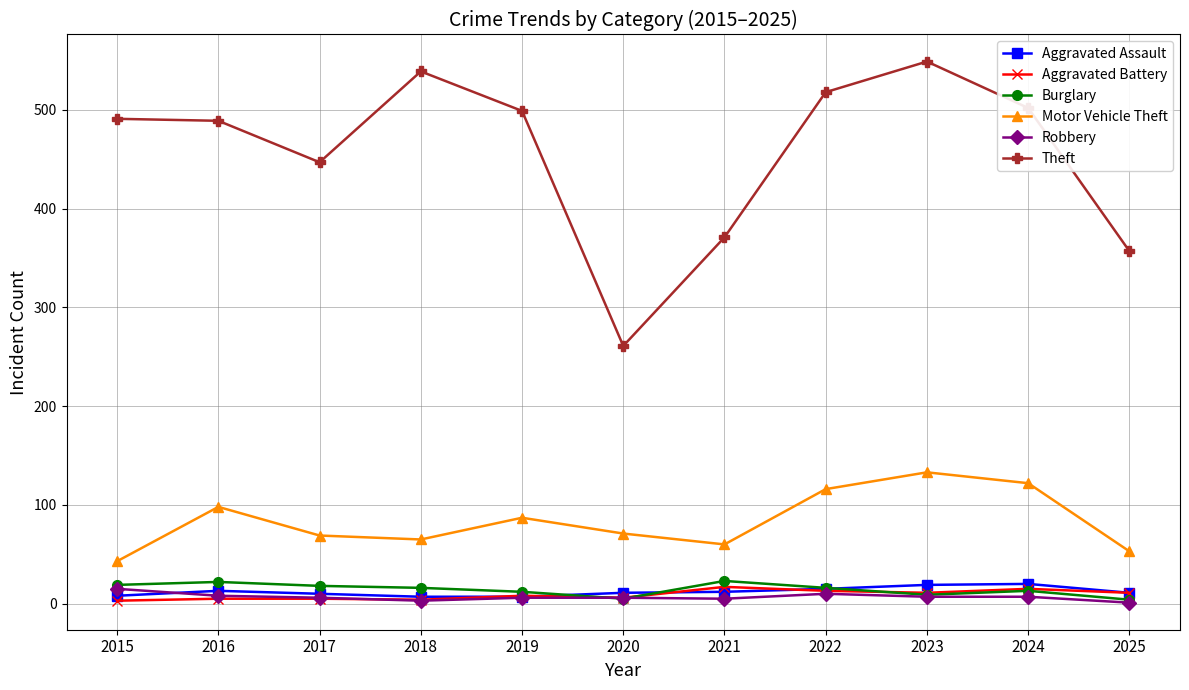

What is the minimum value shown in the chart?

1